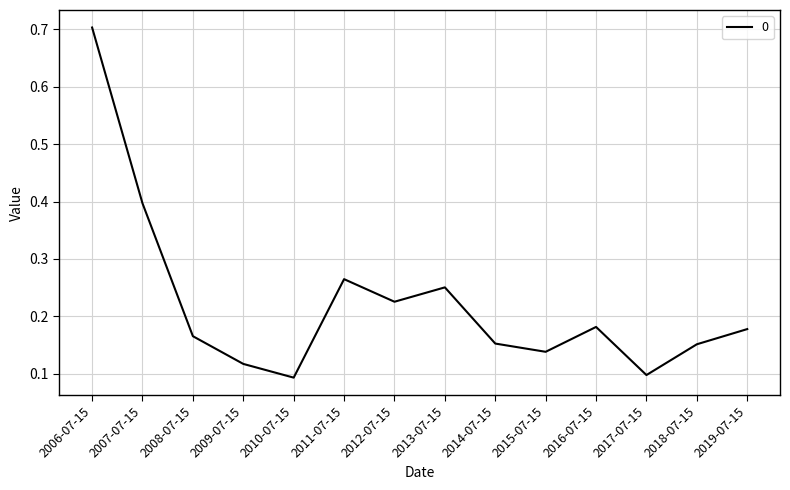

What is the difference between the maximum and minimum values?

0.6